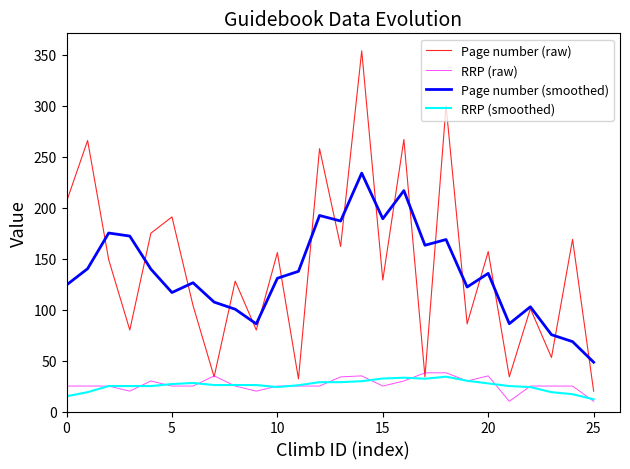

True or false: RRP (smoothed) and Page number (smoothed) intersect in this chart.

False